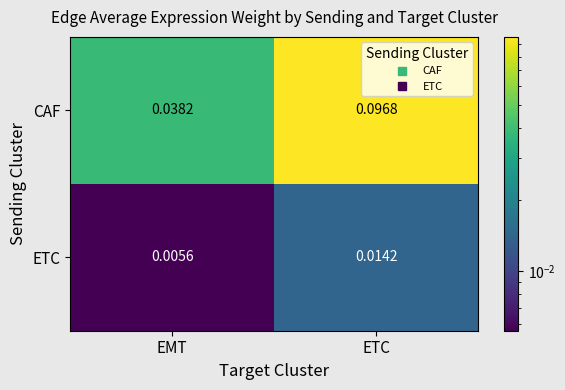

List the series in order of their peak value, highest first.

CAF, ETC